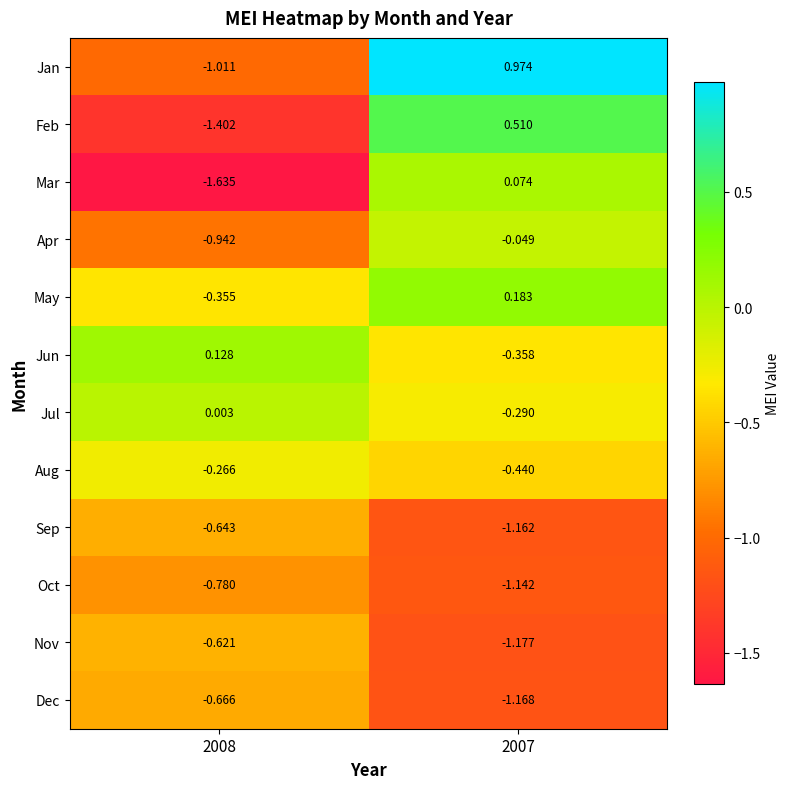

Which series changed the most between 2008 and 2007?

Jan